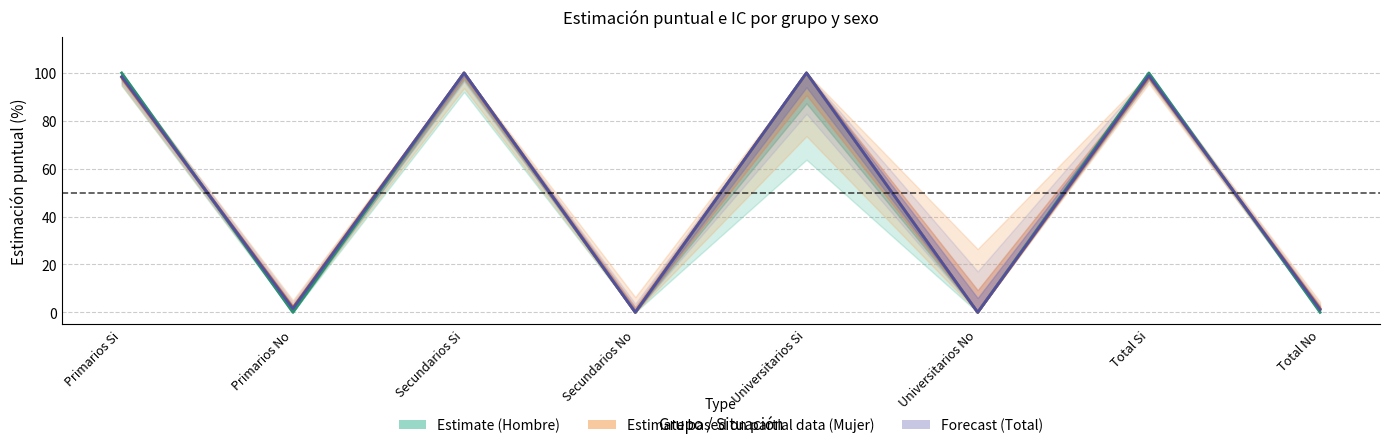

How many values in Total (Forecast) are above zero?

6